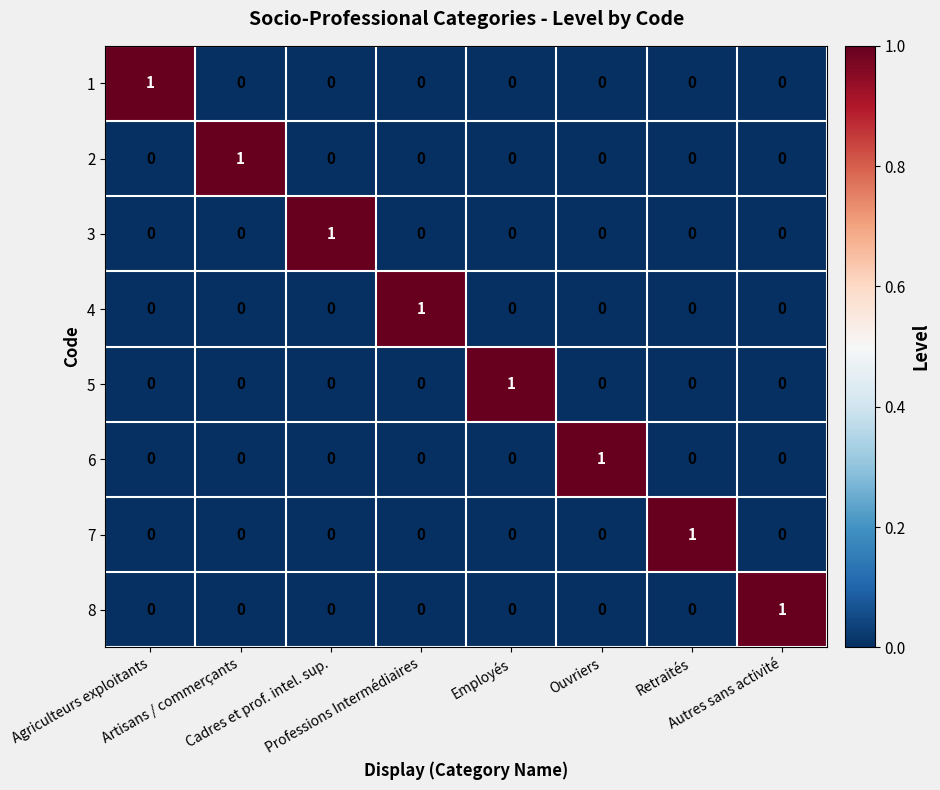

At how many categories does at least one series exceed 0?

8